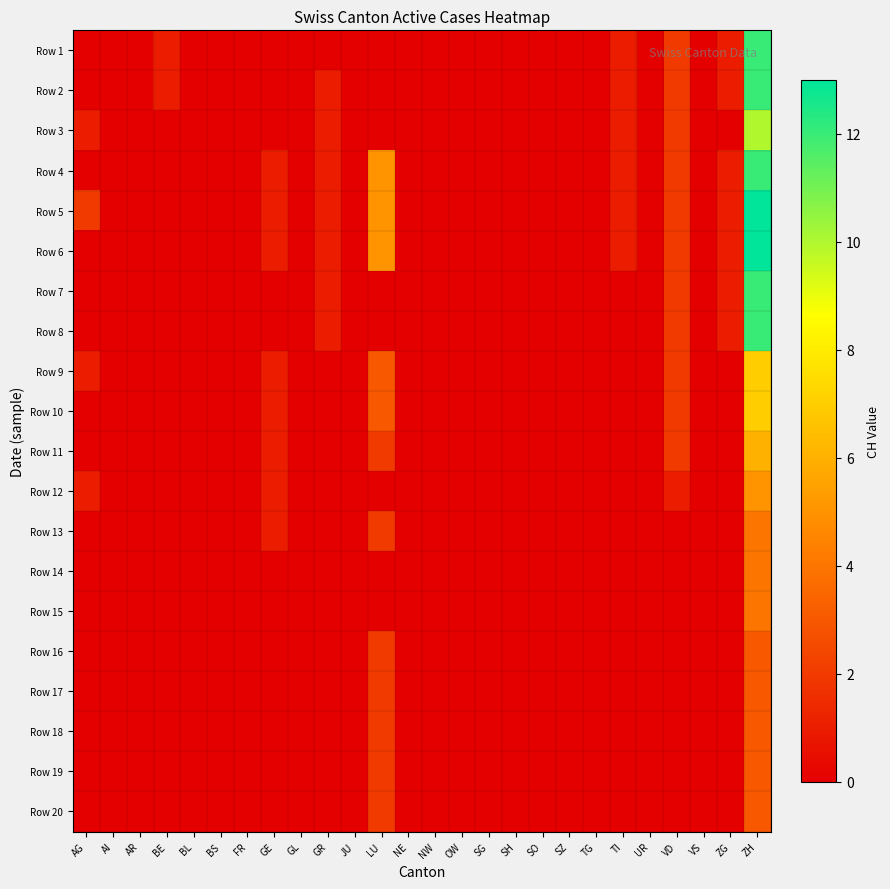

At which category is the sum across all series the highest?

ZH